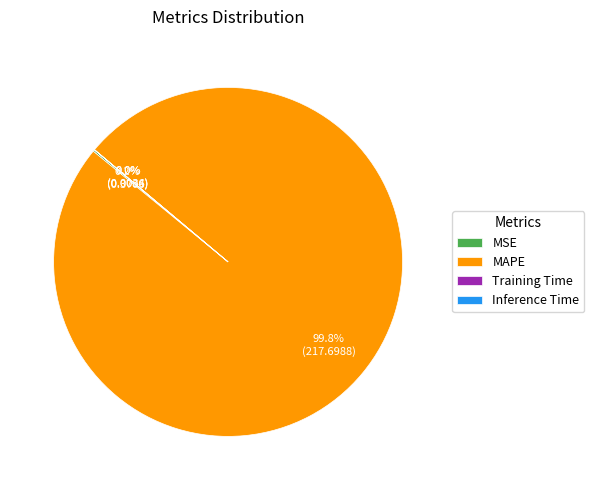

What is the largest slice in the pie chart?

MAPE